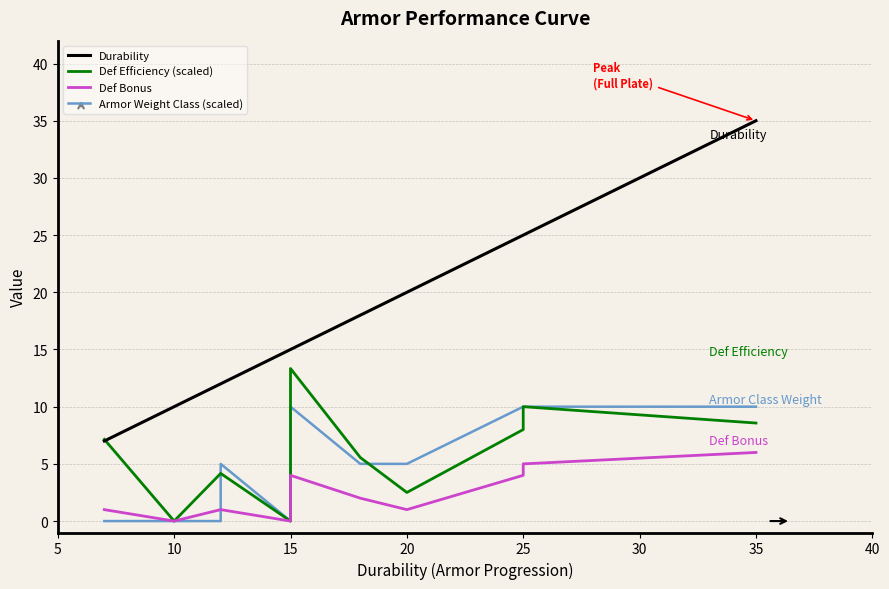

Which series has the largest range (max minus min)?

Durability